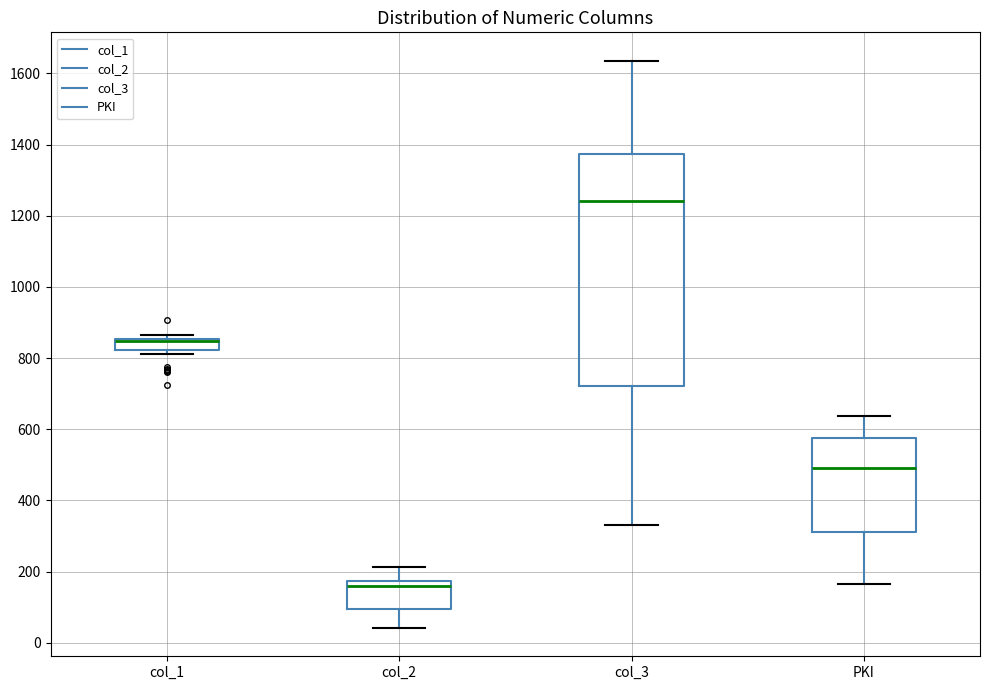

Which box is the tallest, from its lower edge to its upper edge?

col_3